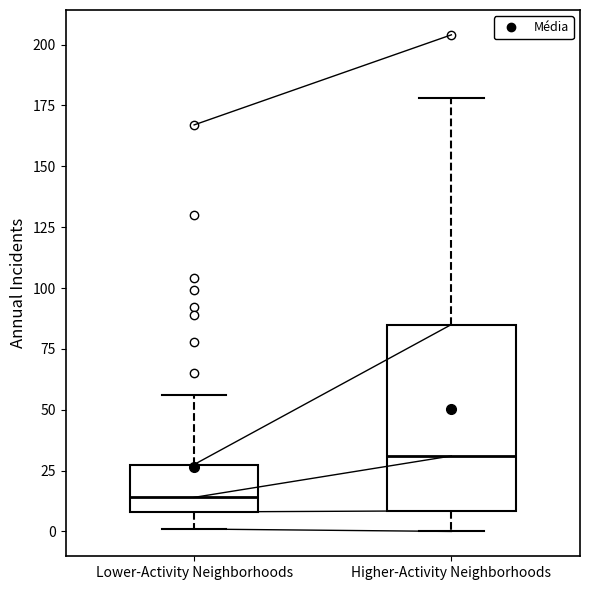

Where does the lower whisker of the box for Higher-Activity Neighborhoods end on the y-axis? The values are not printed on the chart, so give them approximately, as read against the axis.

0